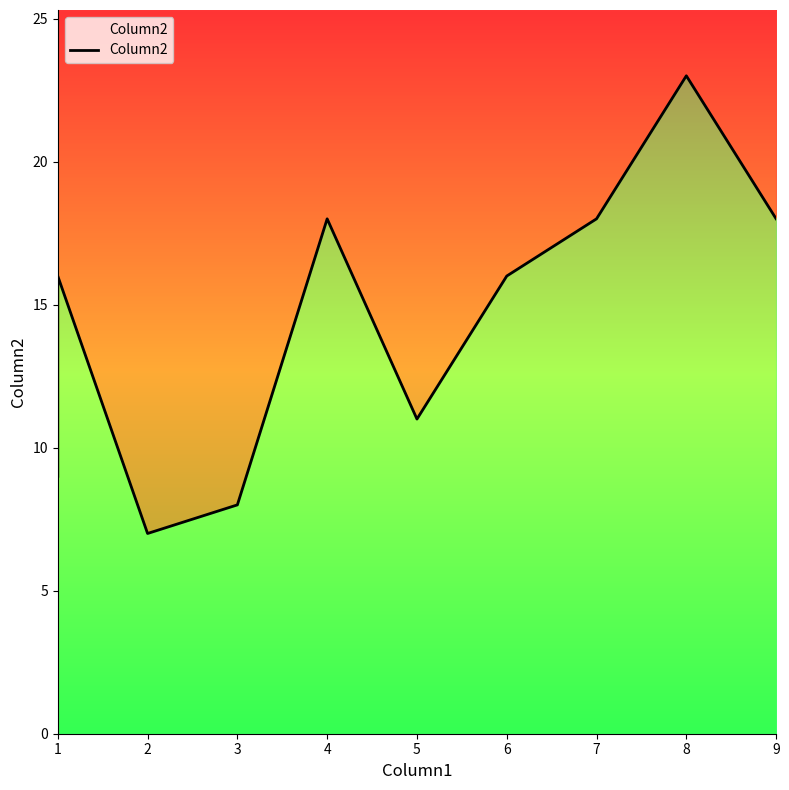

What is the difference between the maximum and second lowest values?

15